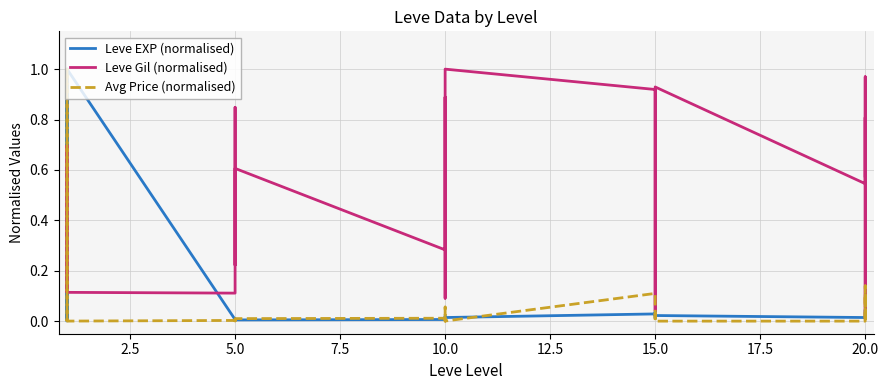

At which category is the sum across all series the highest?

5.0